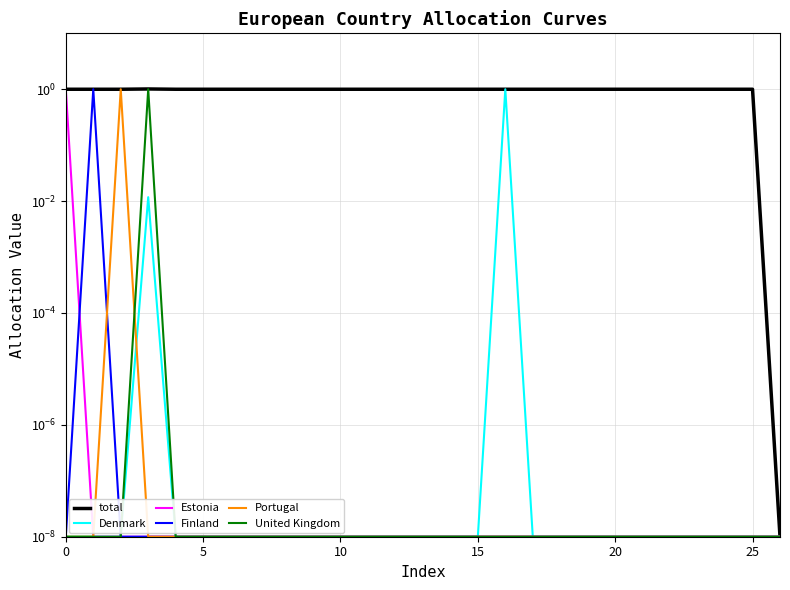

The value of Estonia at 22 is 0.0. True or false?

True